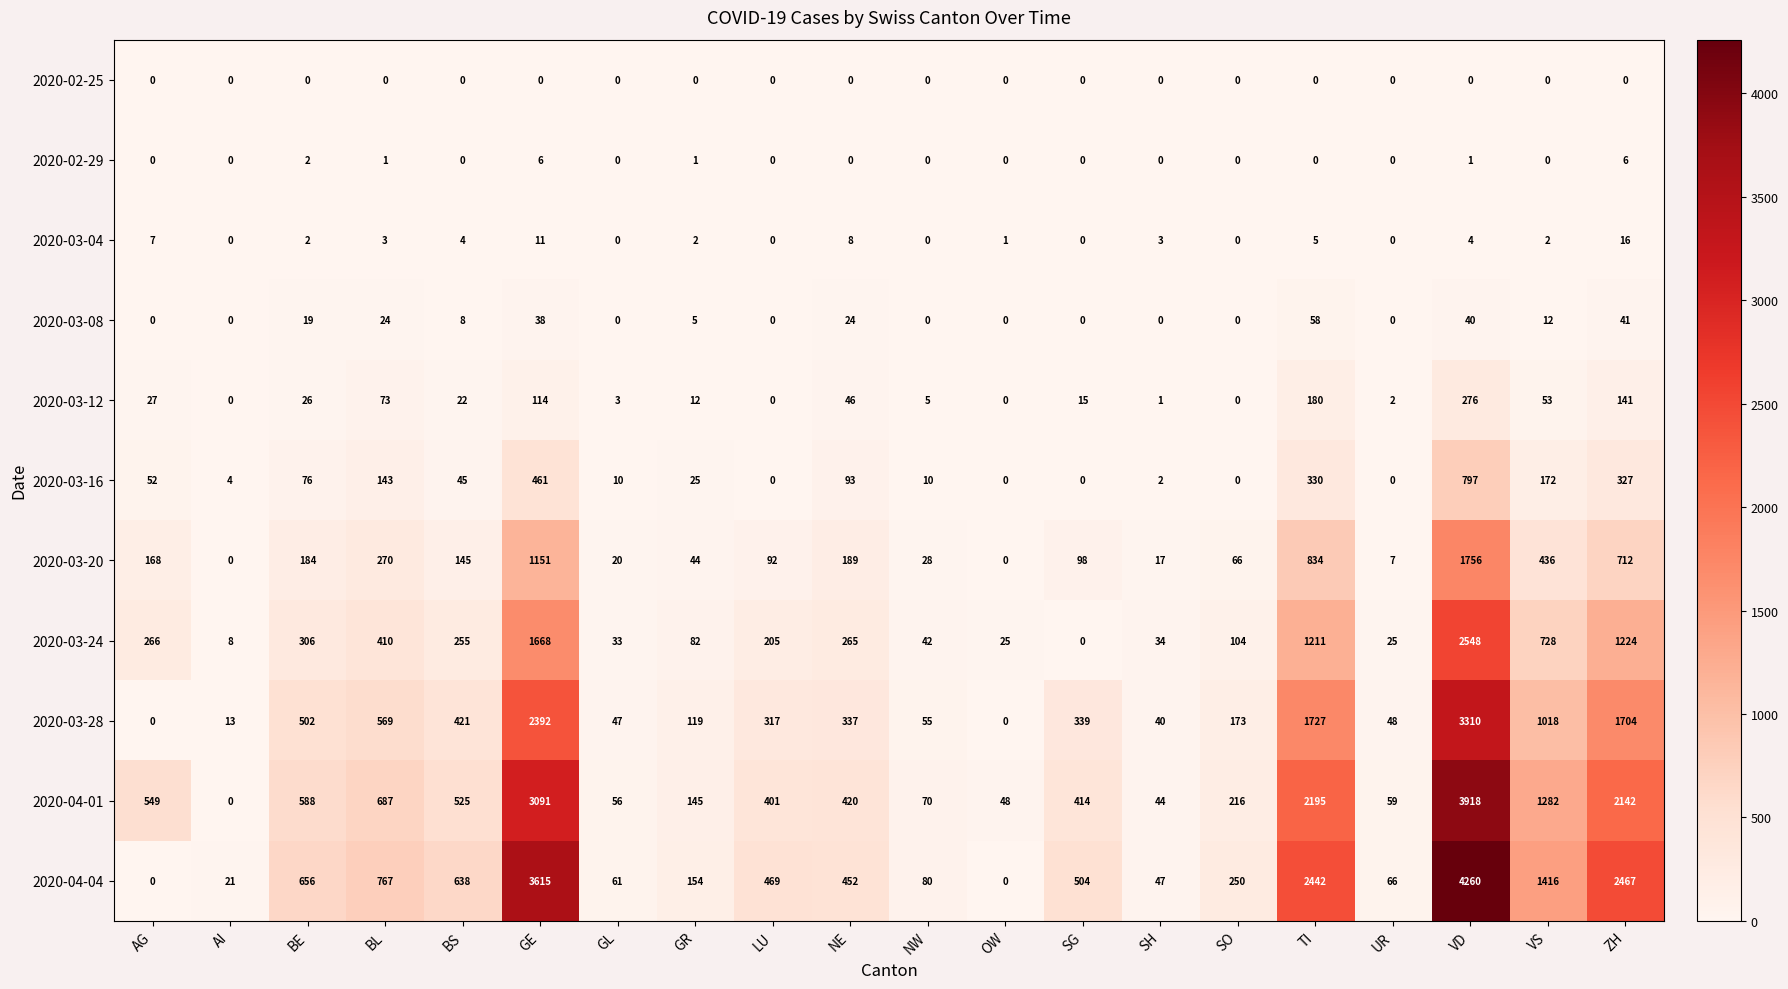

Where does the 2020-03-28 series first go above 337?

BE